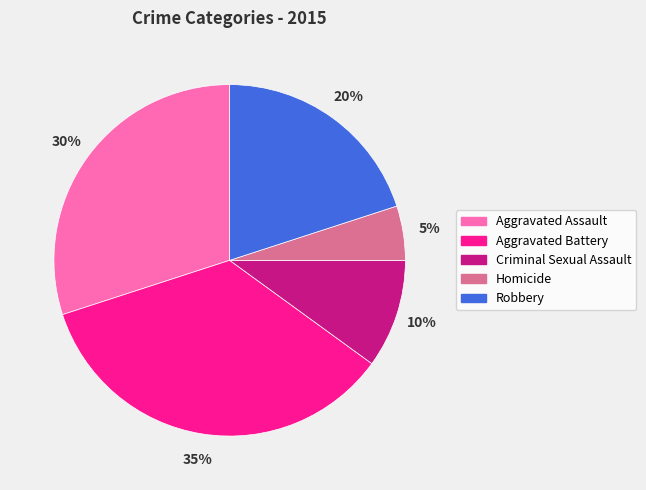

Which category has the biggest portion of the pie?

Aggravated Battery